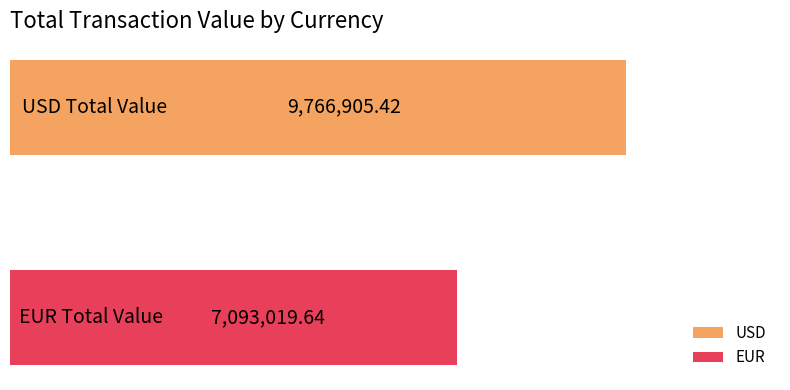

What is the difference between the maximum and minimum values?

2673885.8